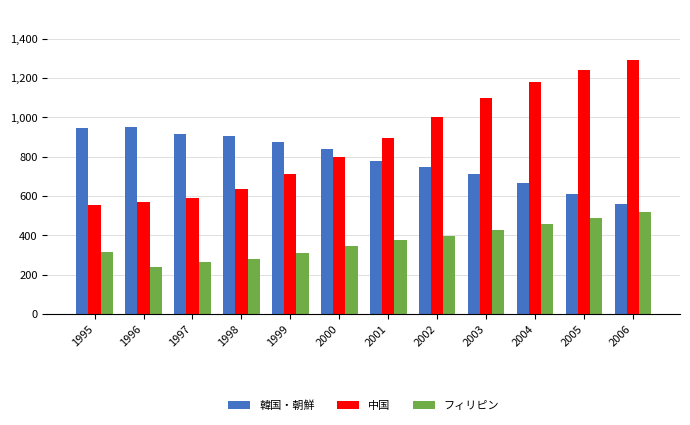

How many series are shown in this chart?

3